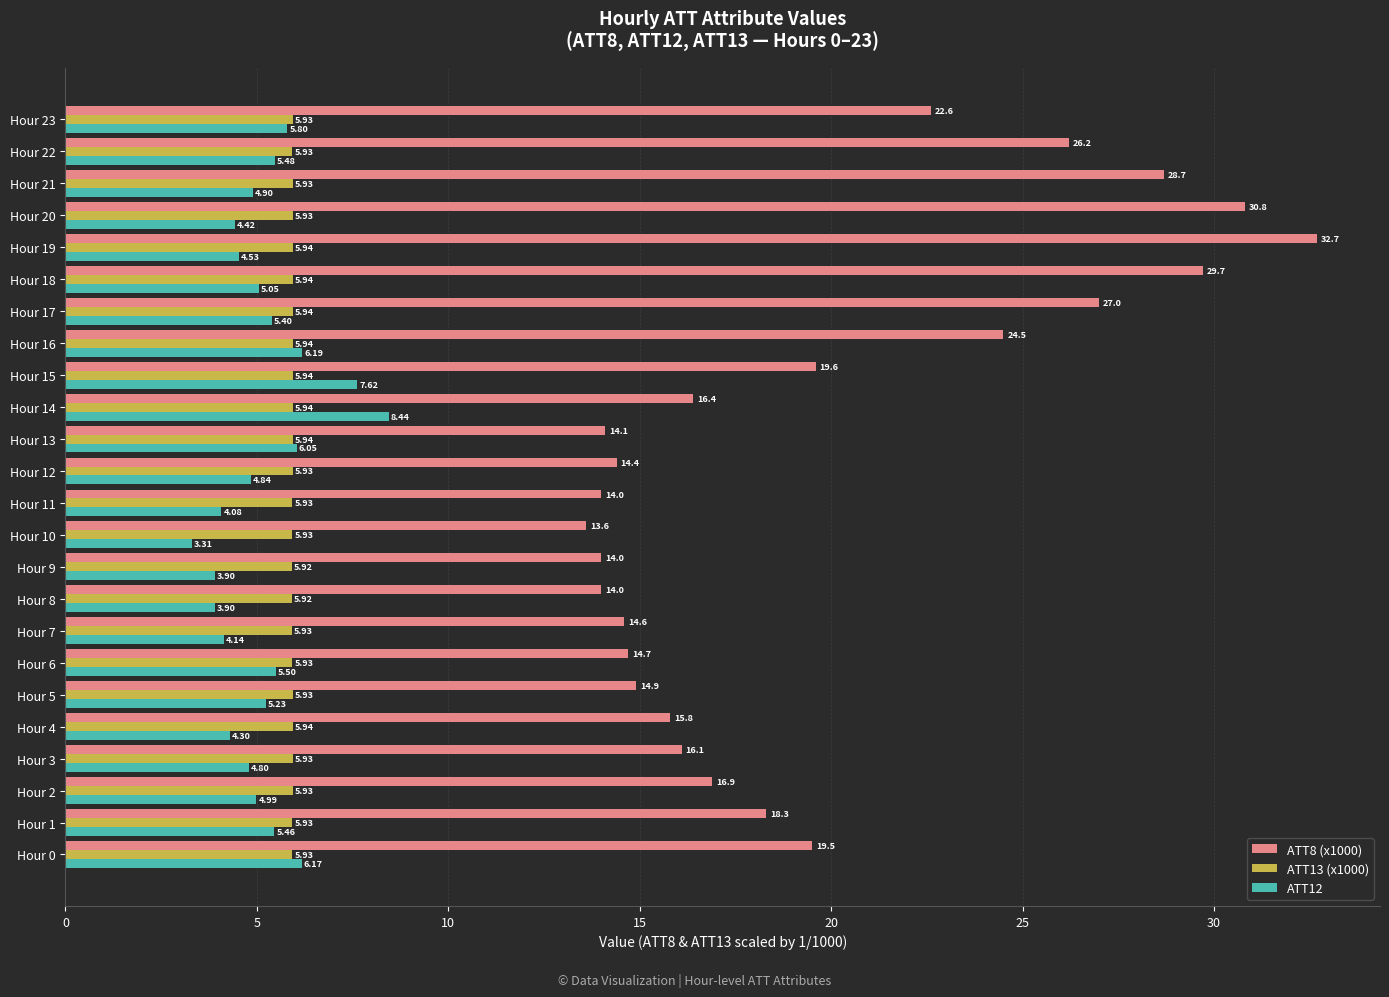

What is the sum of the ATT8 (x1000) values at Hour 4 and Hour 14?

32.2